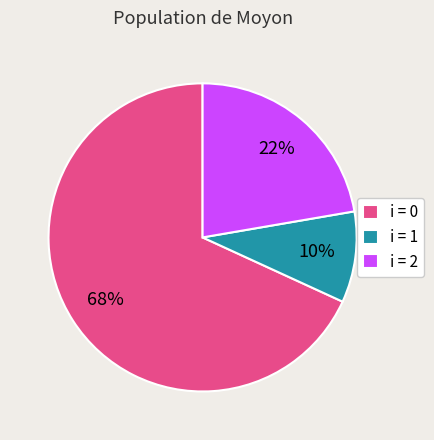

To the nearest percent, what is the average slice percentage?

33%